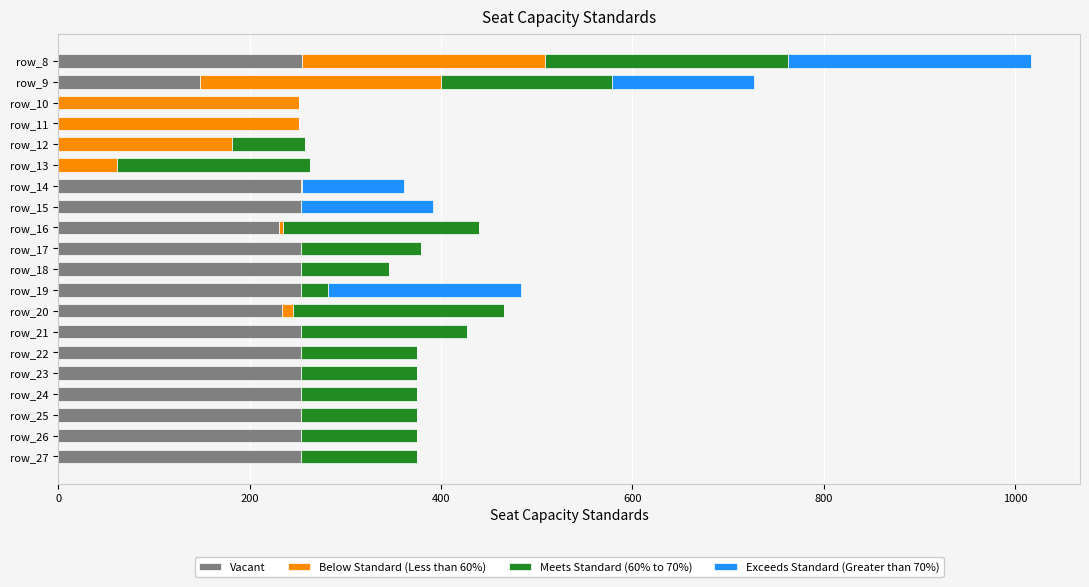

What is the highest value of the Vacant series?

255